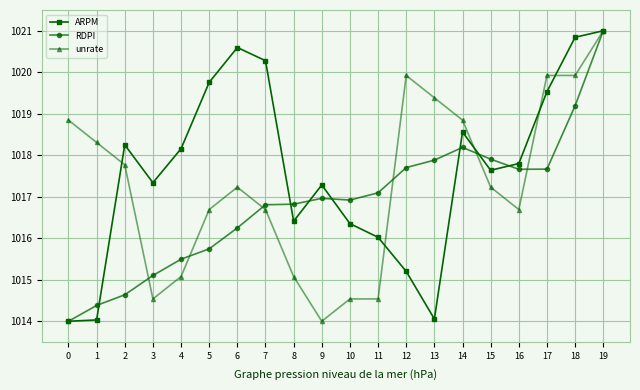

The unrate series shows 647.7 at 10. True or false?

False